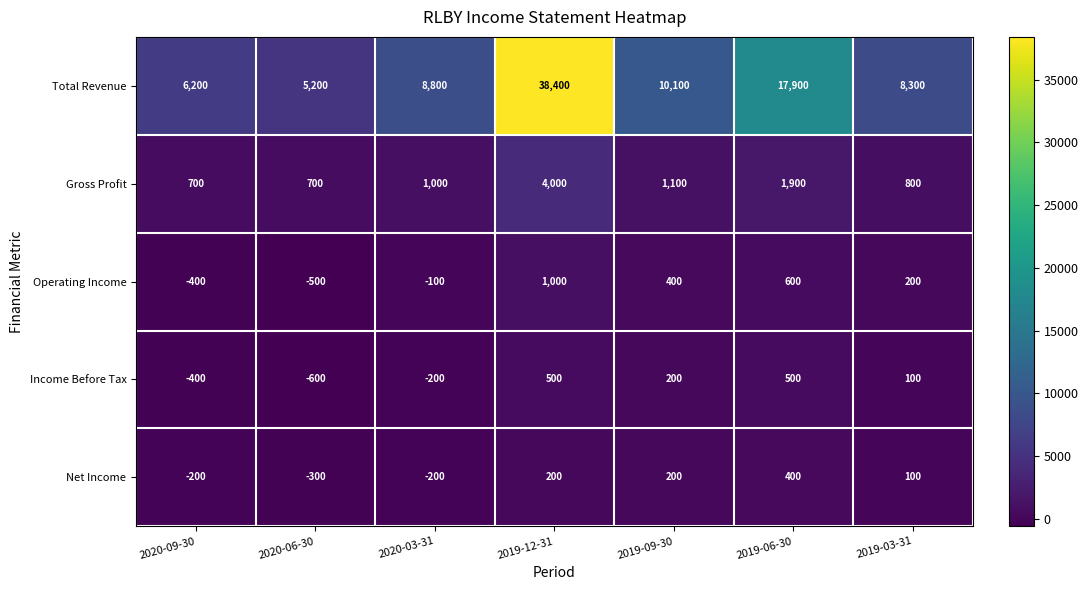

What is the greatest value displayed?

38400